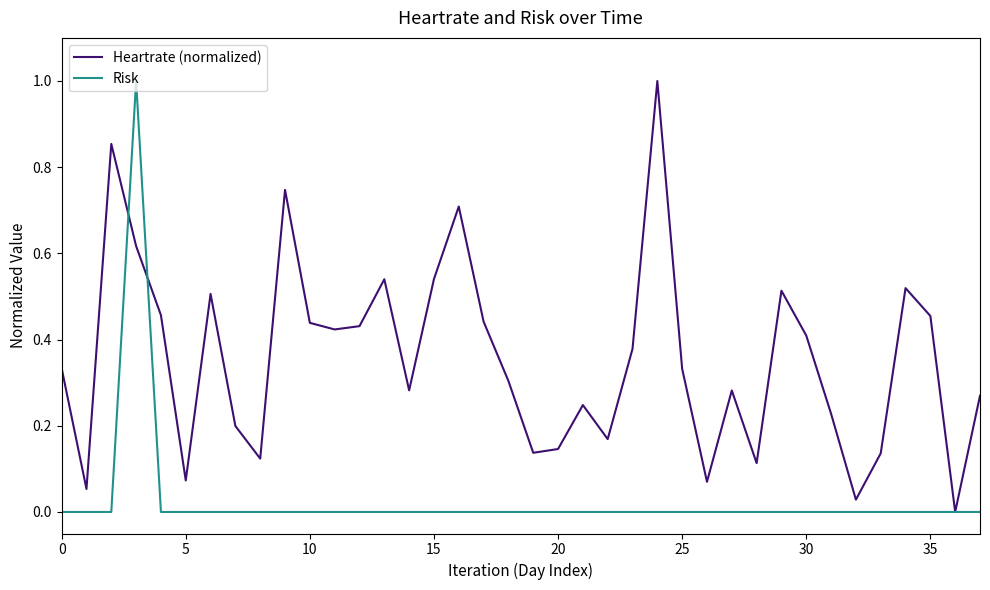

Rank the series by their average value, from lowest to highest.

Risk, Heartrate (normalized)